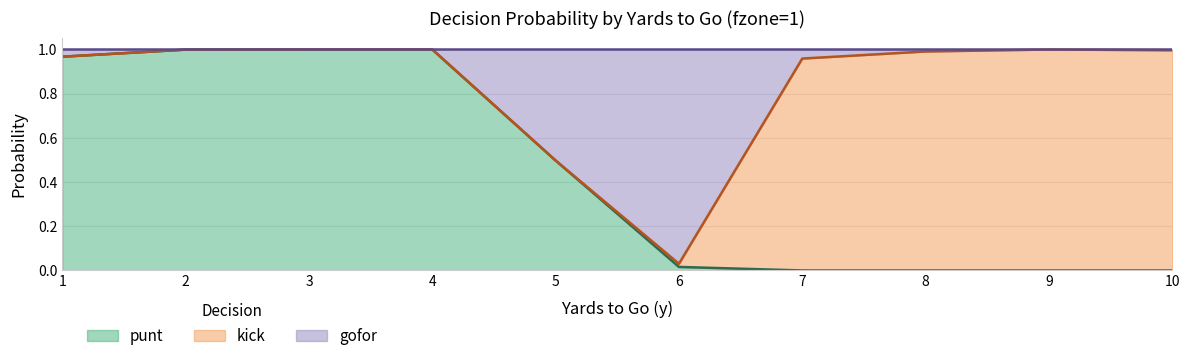

The punt series shows 0.8 at 5. True or false?

False